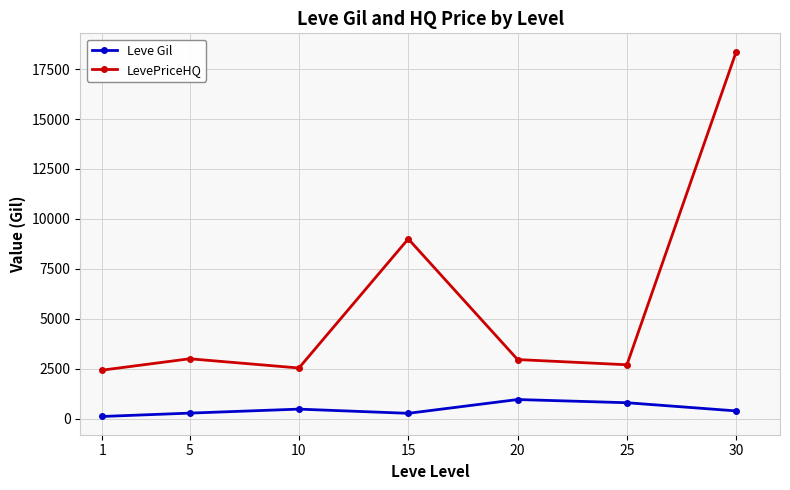

True or false: LevePriceHQ has a value of 13404 at 15.

False